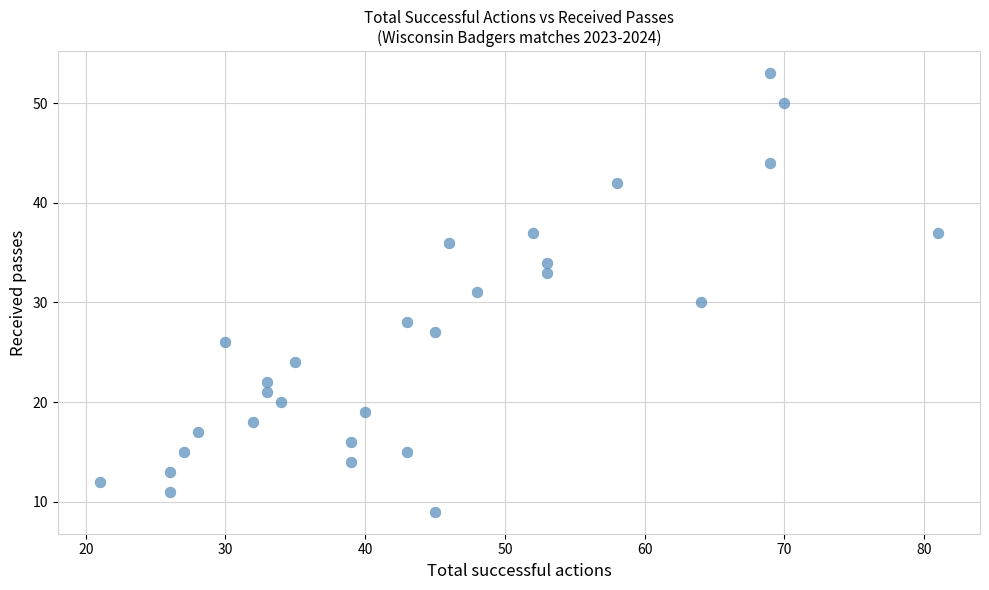

List the coordinates of all points as (X, Y) pairs, reading left to right.

(21, 12)  (26, 13)  (26, 11)  (27, 15)  (28, 17)  (30, 26)  (32, 18)  (33, 21)  (33, 22)  (34, 20)  (35, 24)  (39, 14)  (39, 16)  (40, 19)  (43, 15)  (43, 28)  (45, 9)  (45, 27)  (46, 36)  (48, 31)  (52, 37)  (53, 33)  (53, 34)  (58, 42)  (64, 30)  (69, 44)  (69, 53)  (70, 50)  (81, 37)